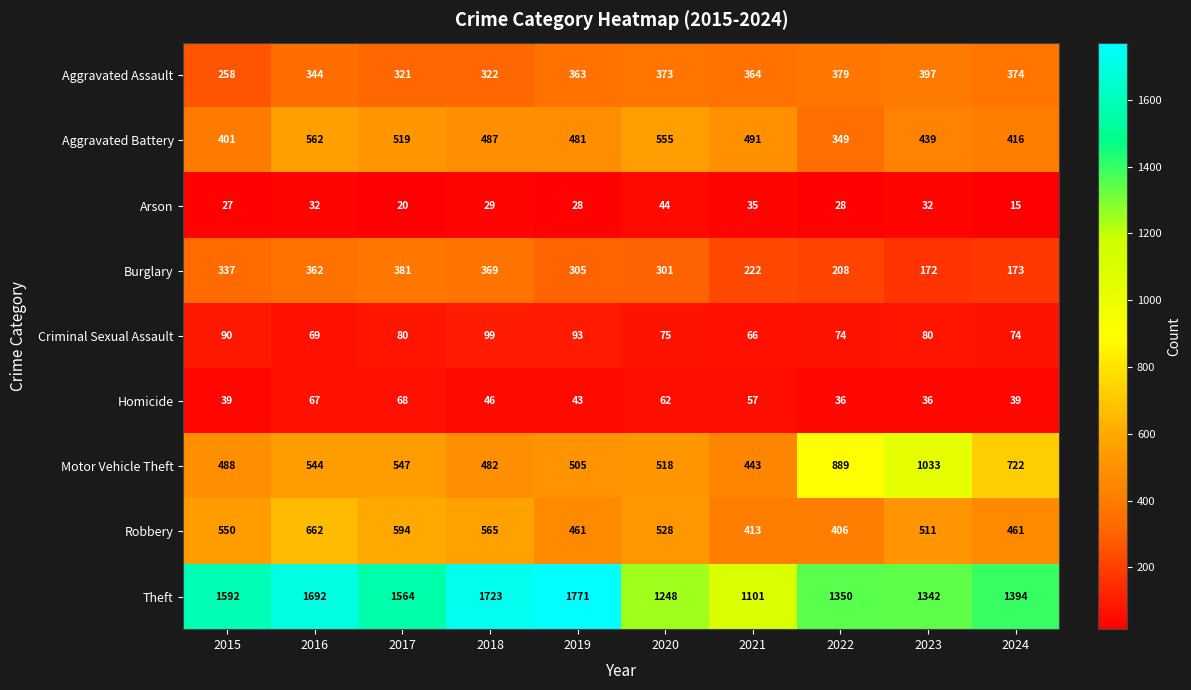

Is it true that Robbery equals 550 at 2015?

True